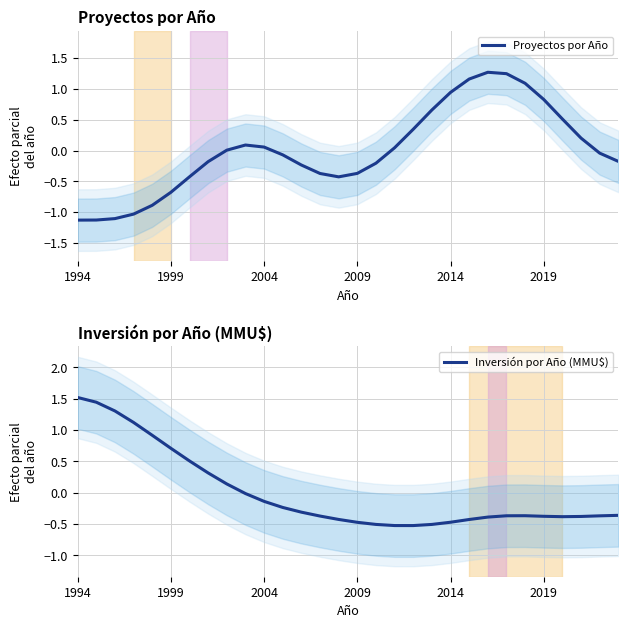

What is the maximum value for Inversión por Año (MMU$)?

1.5